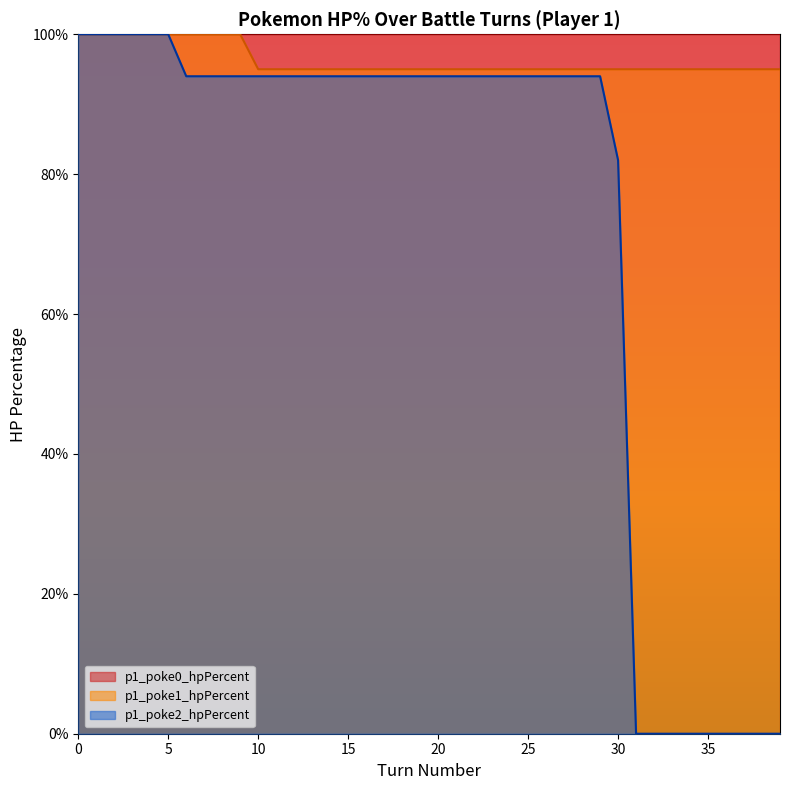

What is the maximum value for p1_poke2_hpPercent?

100